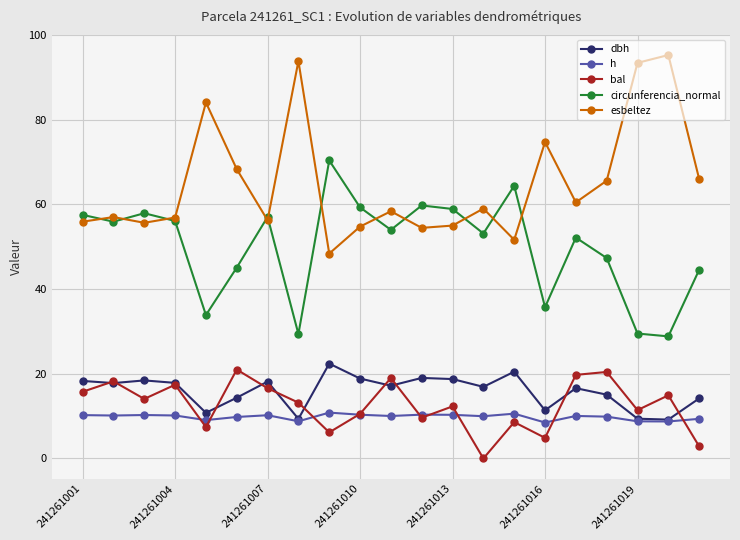

At how many categories does at least one series exceed 78?

4